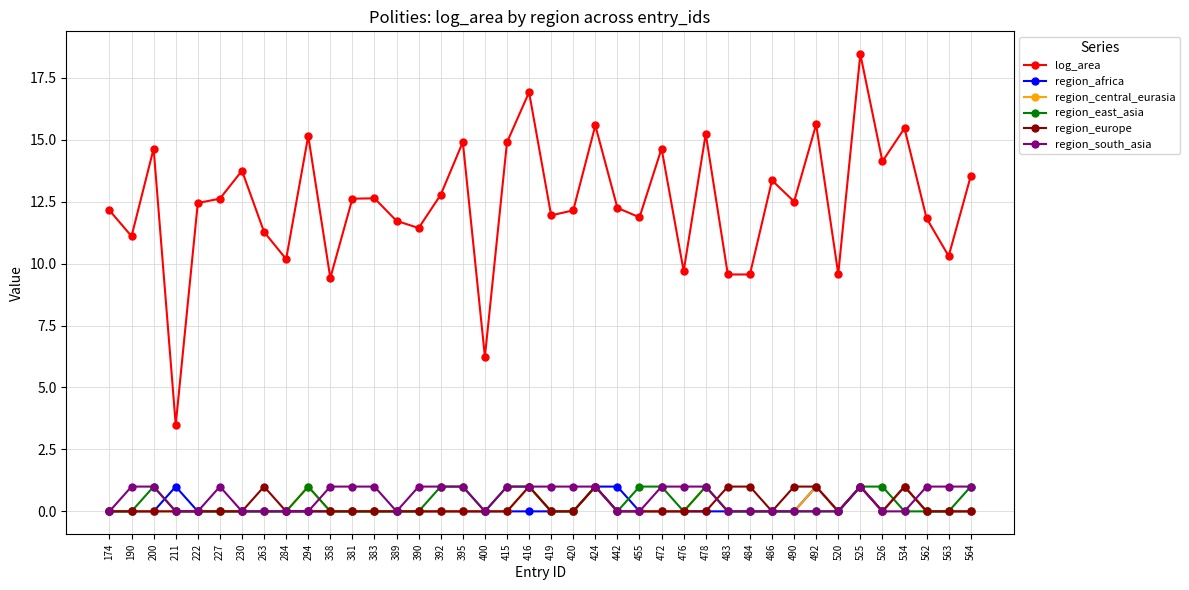

What is the total value across all series at 389?

11.7